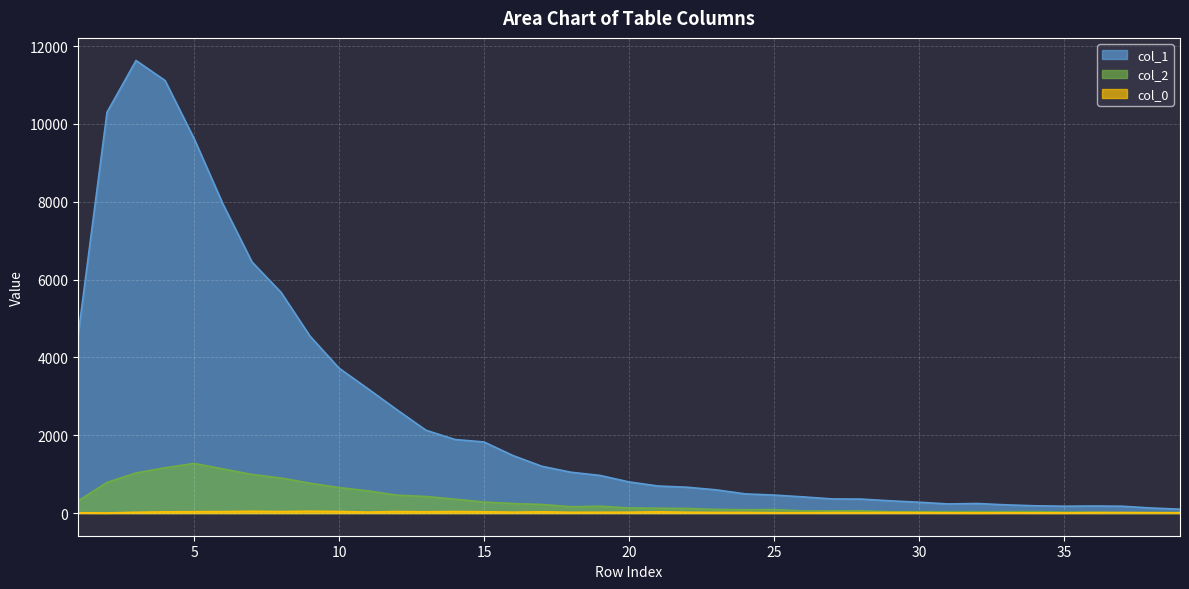

How many data points in col_2 are above 133?

19